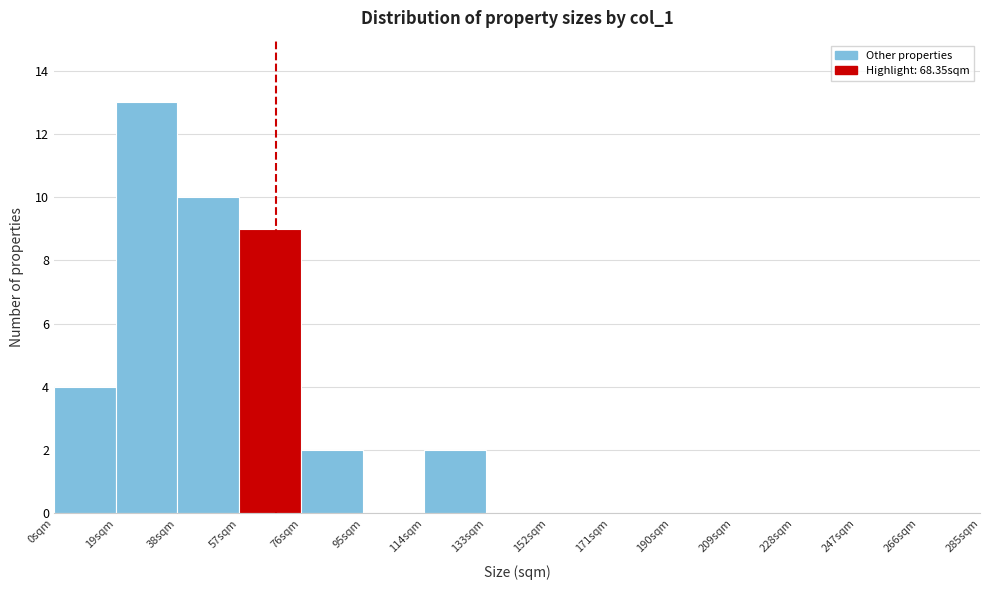

How tall is the bar that spans 0 to 19 on the x-axis? Neither the bar edges nor the heights are printed on the chart, so give them approximately, as read against the axes.

4